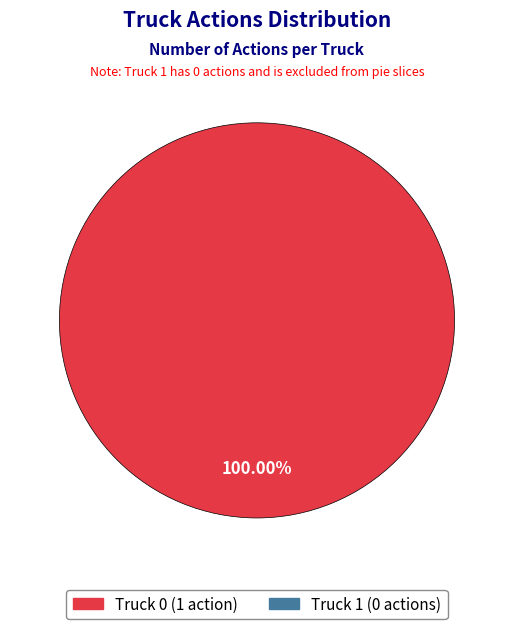

Is there a majority slice in this chart?

Yes